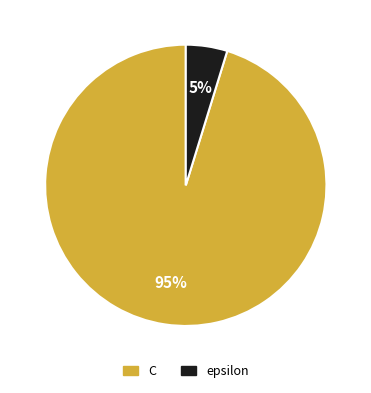

Which has a higher value, epsilon or C?

C